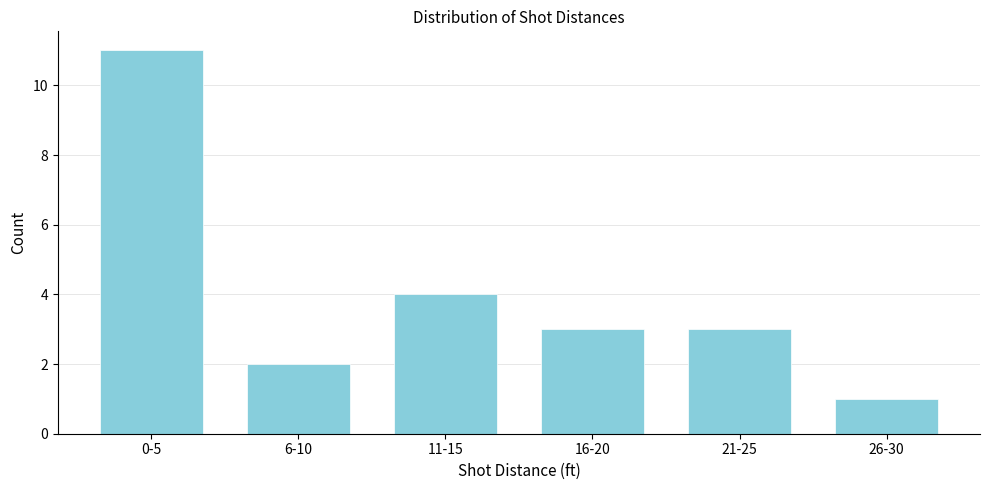

Reading right to left, what are all the values shown in this chart?

26-30=1	21-25=3	16-20=3	11-15=4	6-10=2	0-5=11